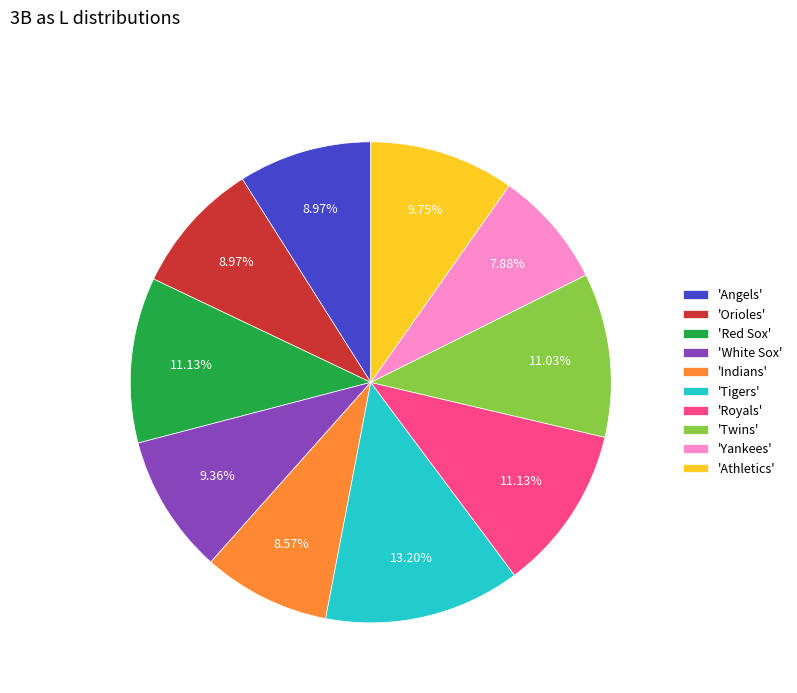

How many segments does this pie chart have?

10